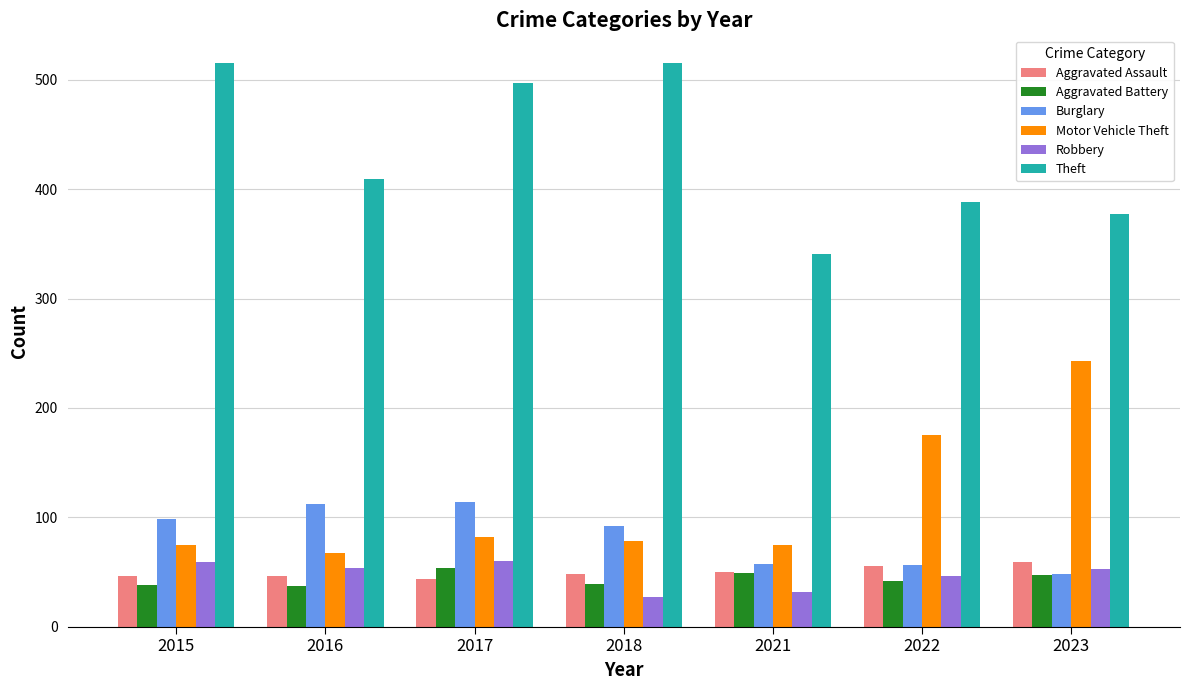

What value does the Motor Vehicle Theft series have at 2023?

243